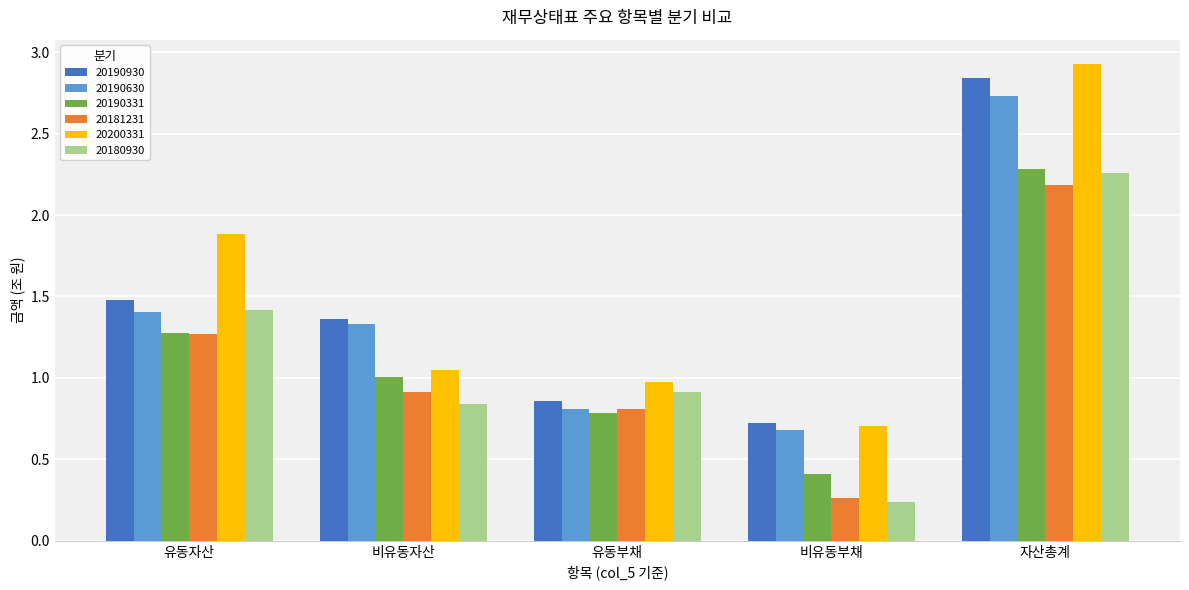

What is the sum of the 20200331 values at 비유동부채 and 유동부채?

1.7